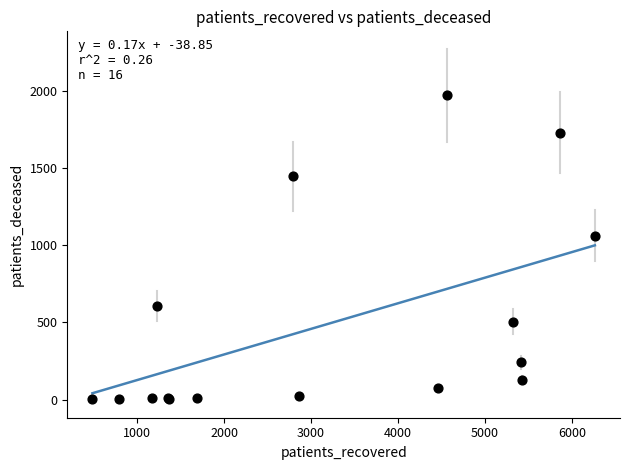

What Y value in the scatter plot is closest to 987?

1063